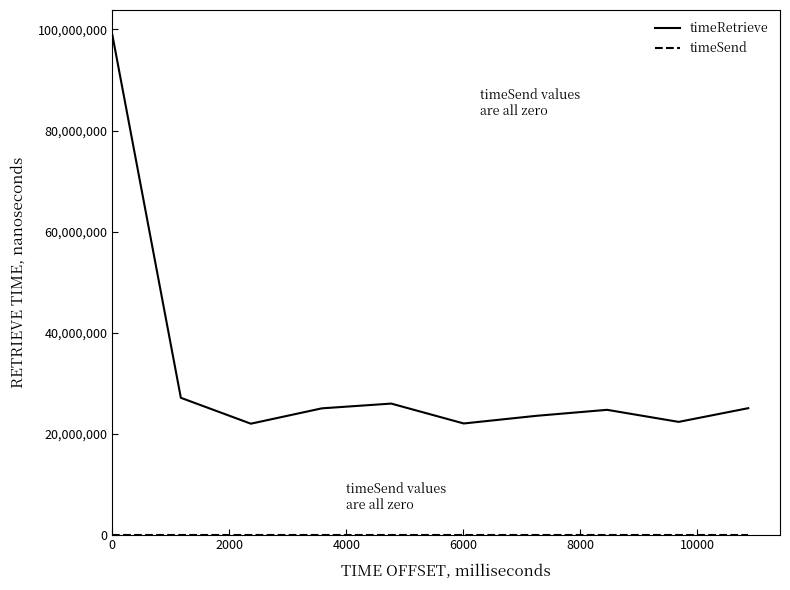

Which series has the largest range (max minus min)?

timeRetrieve